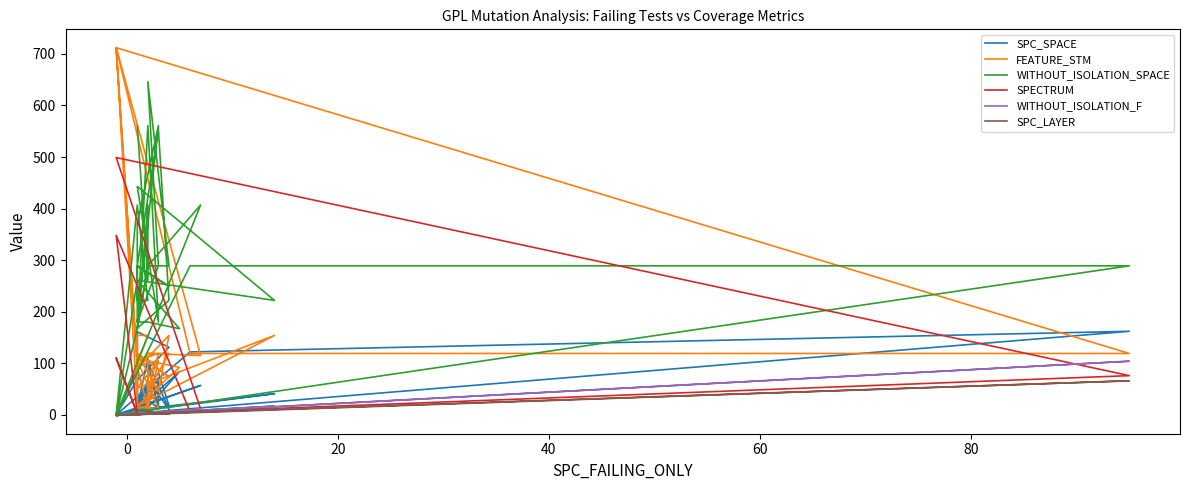

How many data points in SPC_SPACE are above 21?

19